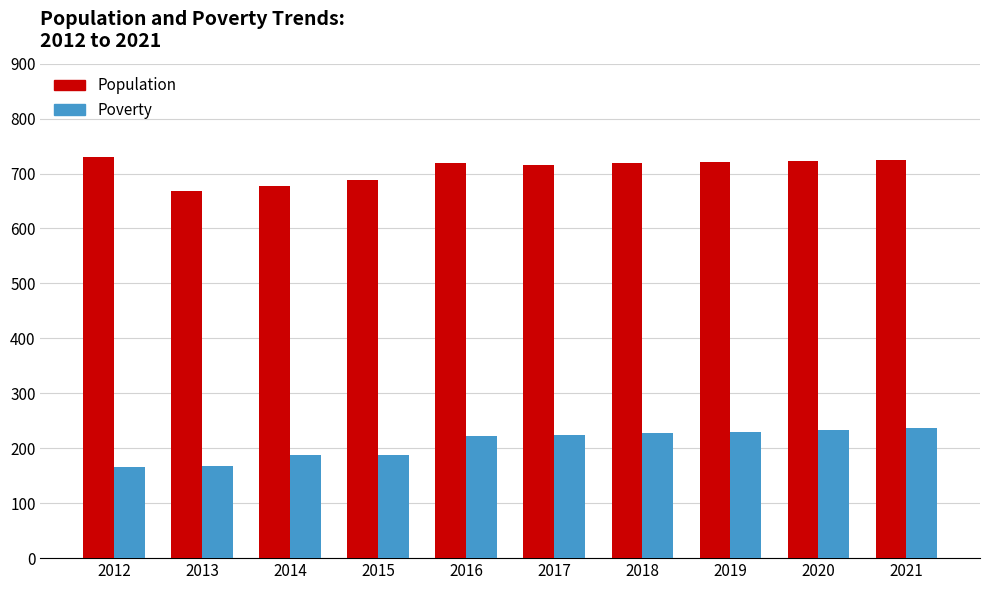

What is the minimum value shown in the chart?

166